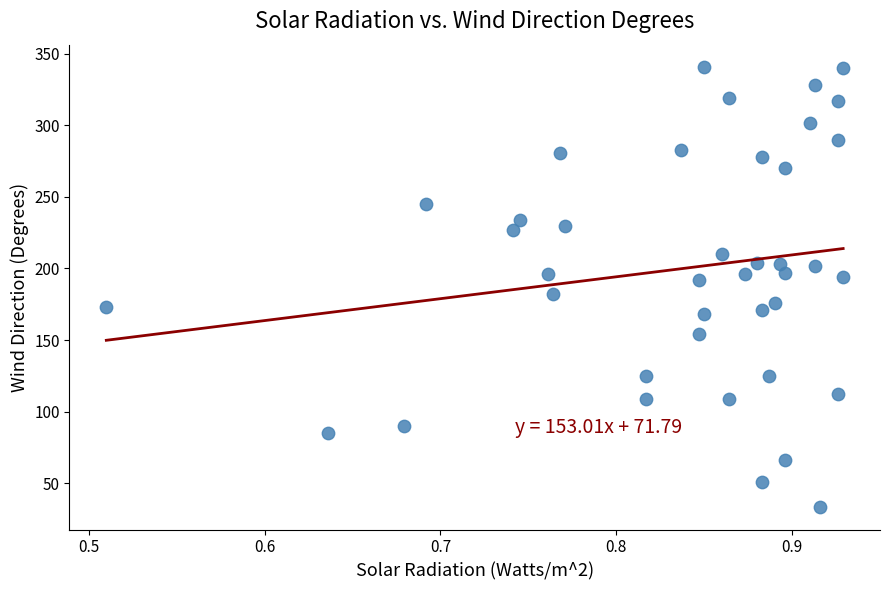

What is the range of Y values (max minus min)?

308